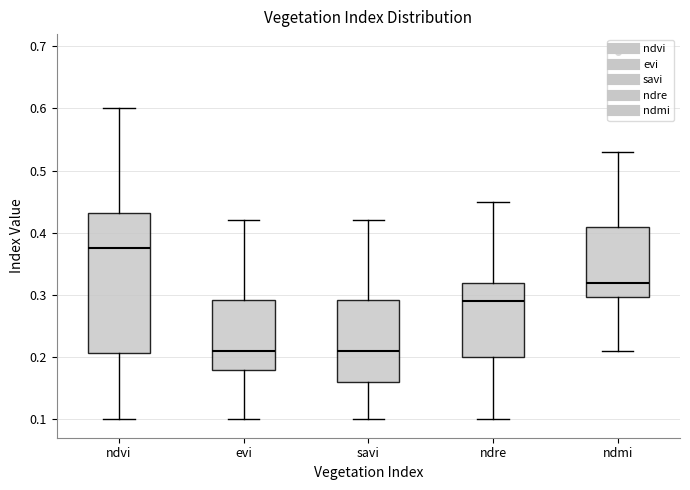

Reading left to right, transcribe this box plot: for each box, give where its median line is, the range the box spans, and where its two whiskers end, as read against the y-axis. The values are not printed on the chart, so give them approximately, as read against the axis.

ndvi: median 0.38, box 0.21 to 0.43, whiskers 0.10 to 0.60
evi: median 0.21, box 0.18 to 0.29, whiskers 0.10 to 0.42
savi: median 0.21, box 0.16 to 0.29, whiskers 0.10 to 0.42
ndre: median 0.29, box 0.20 to 0.32, whiskers 0.10 to 0.45
ndmi: median 0.32, box 0.30 to 0.41, whiskers 0.21 to 0.53